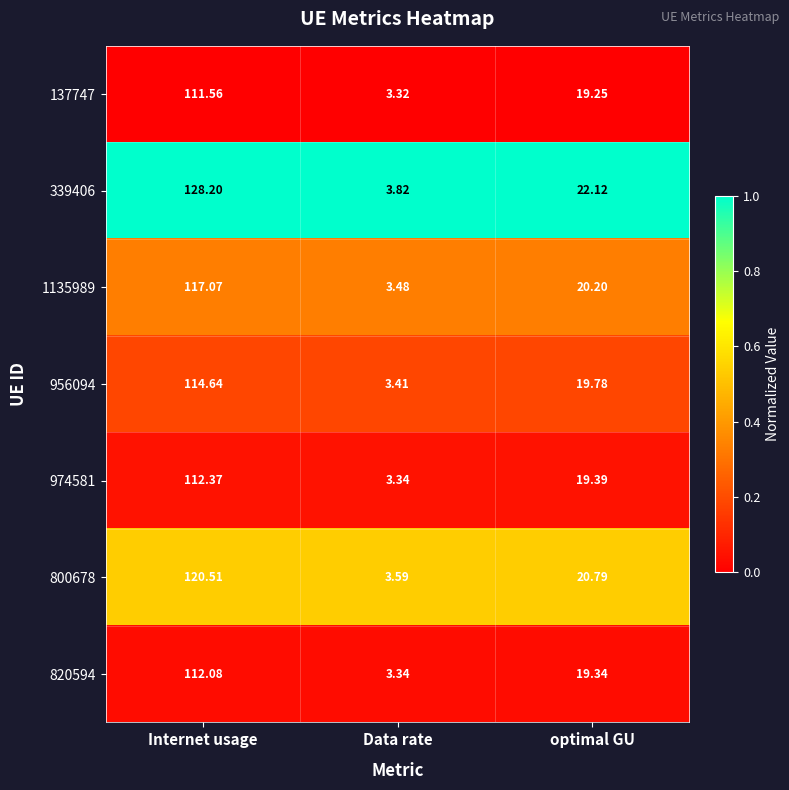

At which category does the chart reach its peak across all series?

Internet usage